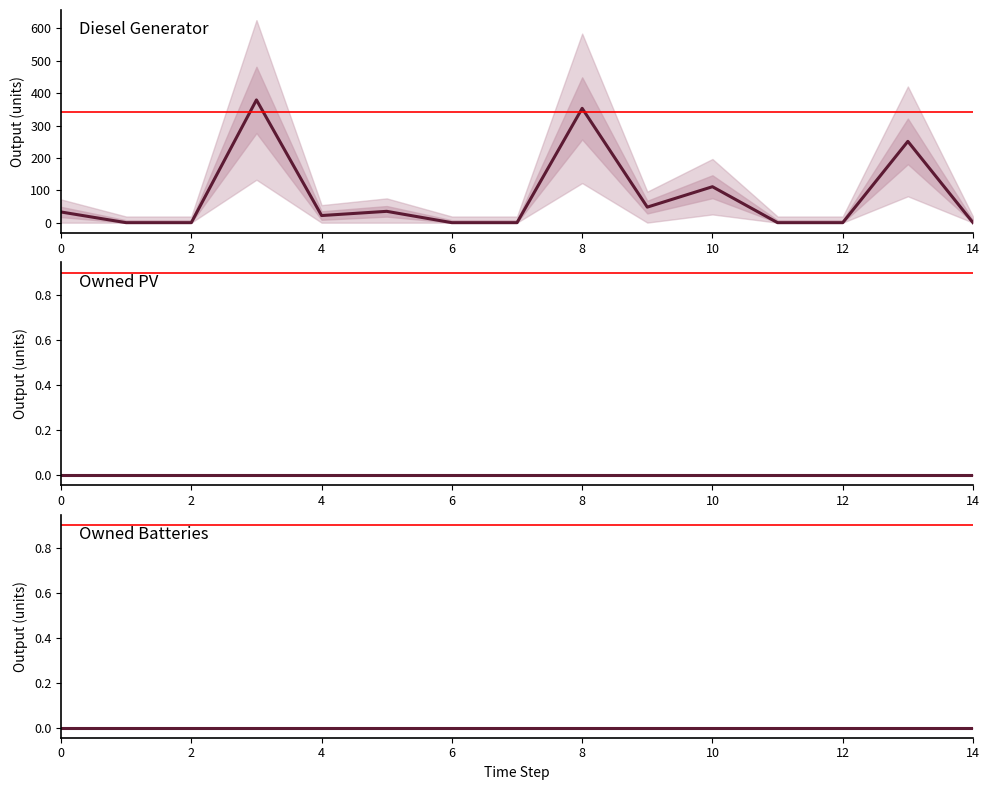

What is the maximum value for Diesel Generator?

379